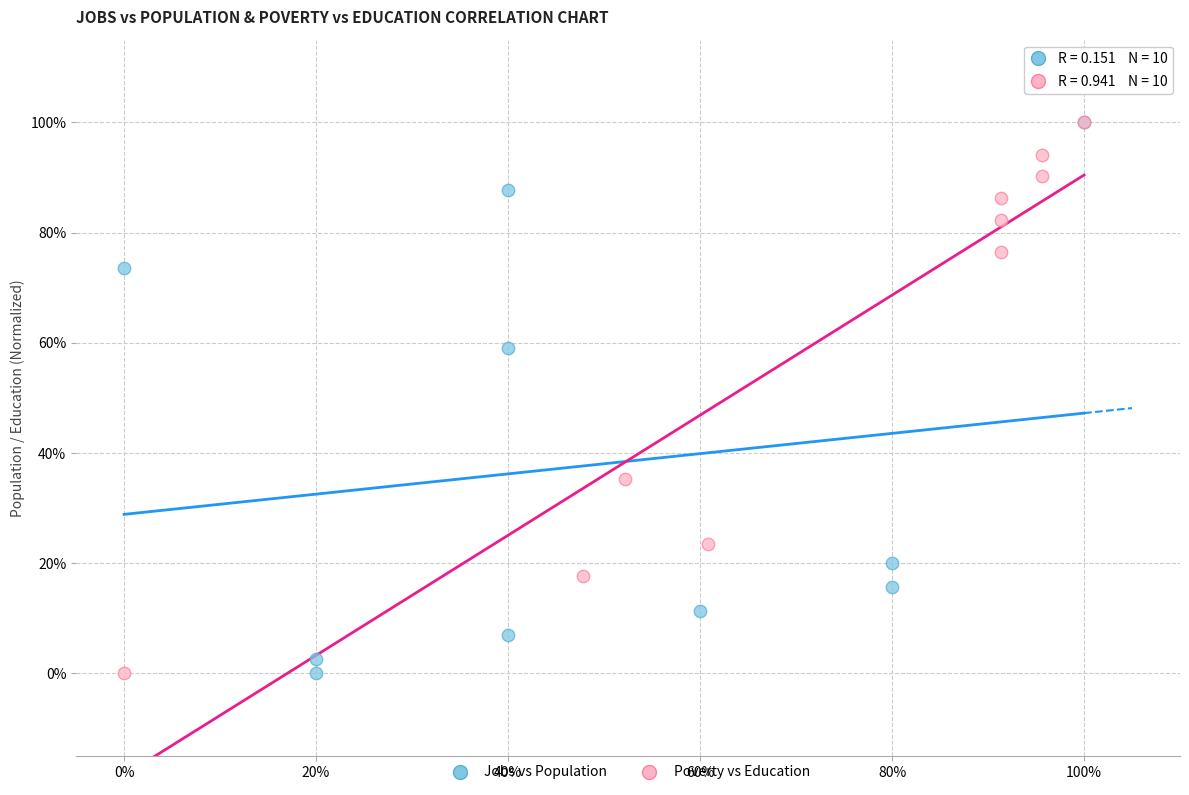

What are all the series names shown in the legend?

Jobs vs Population, Poverty vs Education